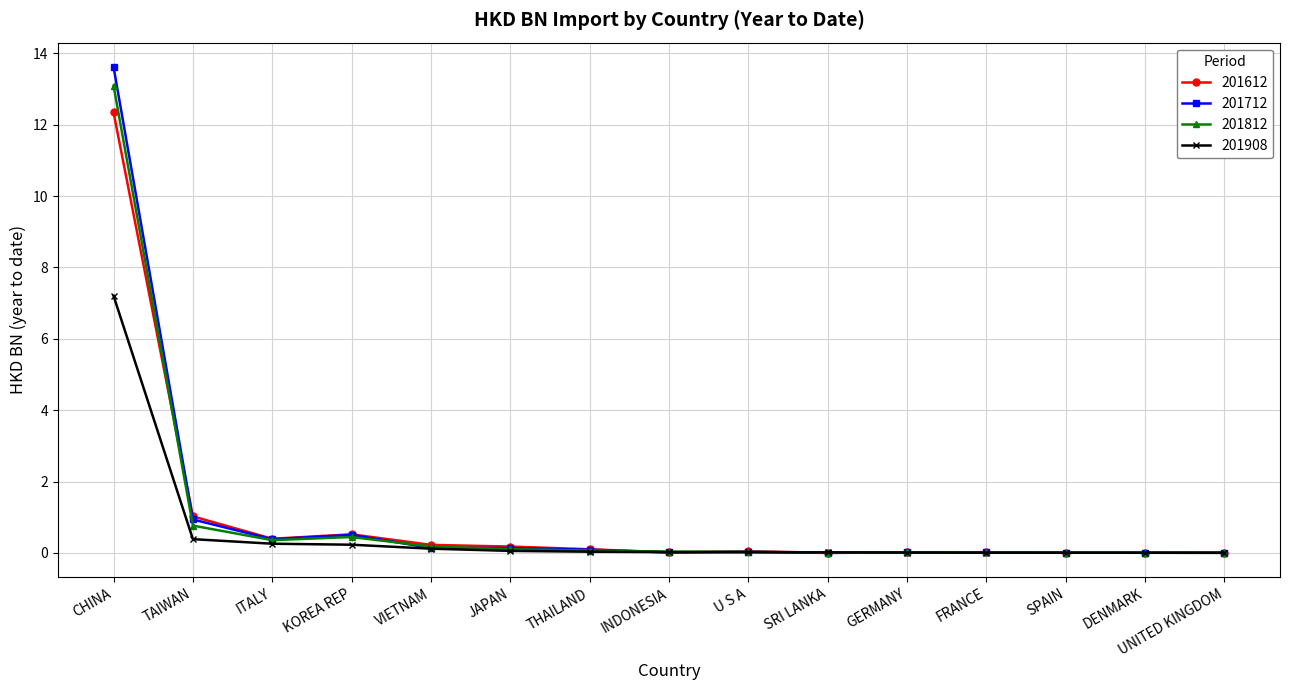

Is the value of 201812 at JAPAN greater than the value of 201612 at KOREA REP?

No